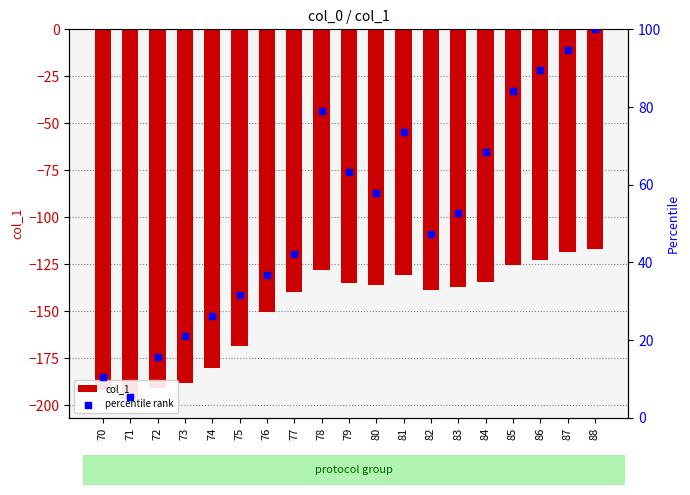

Which series has the largest Y range (max minus min)?

percentile rank